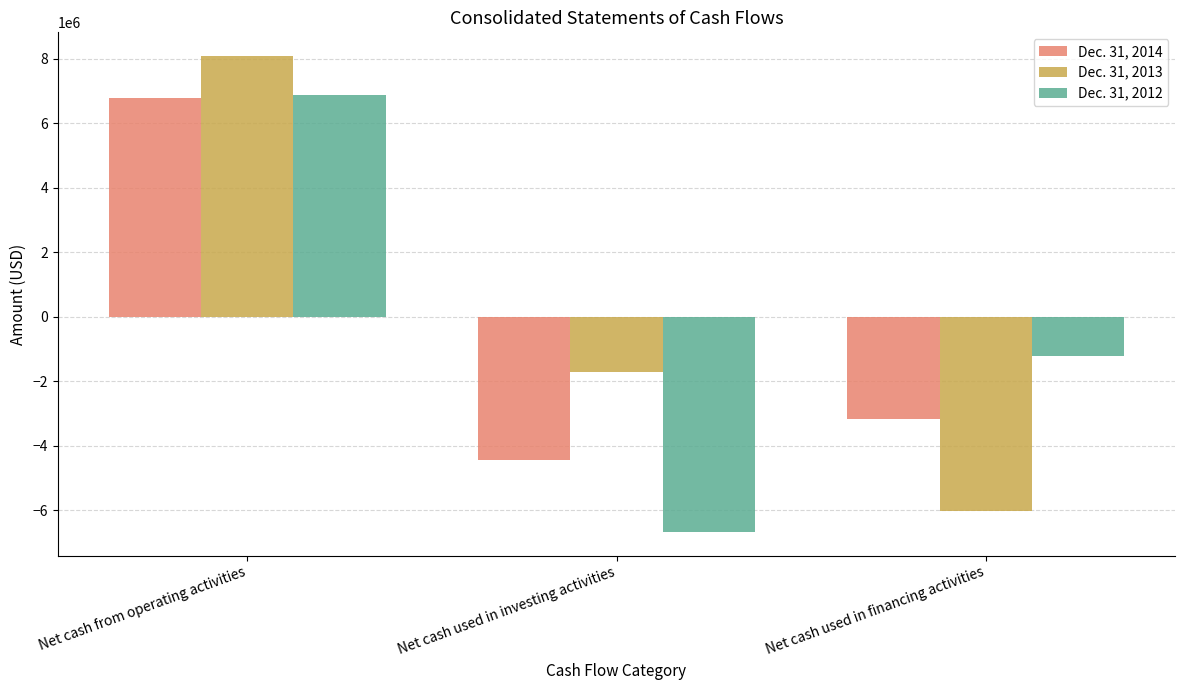

What is the difference between the second highest and minimum values in the Dec. 31, 2013 series?

4295000